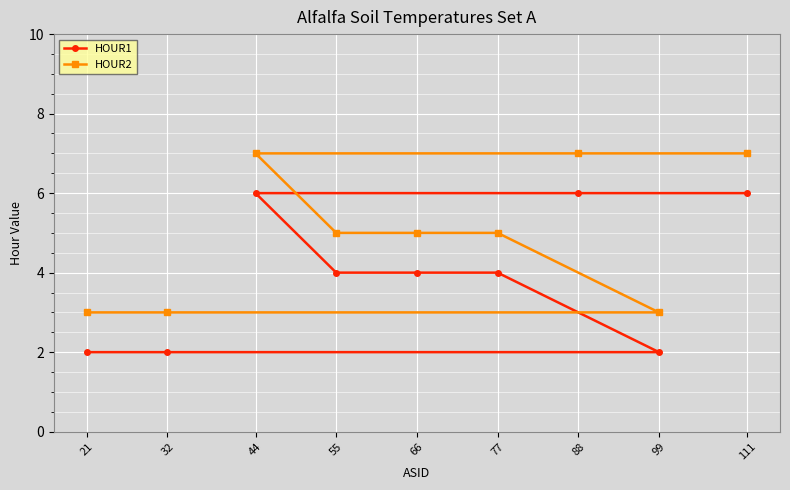

What are all the series names shown in the legend?

HOUR1, HOUR2